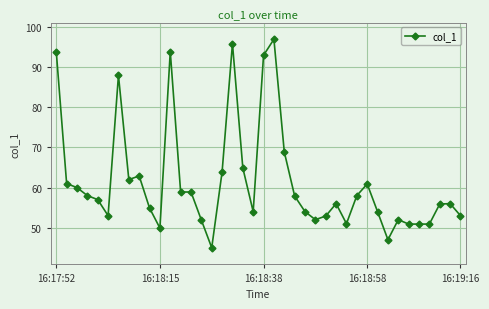

What is the difference between the maximum and minimum values?

52.0